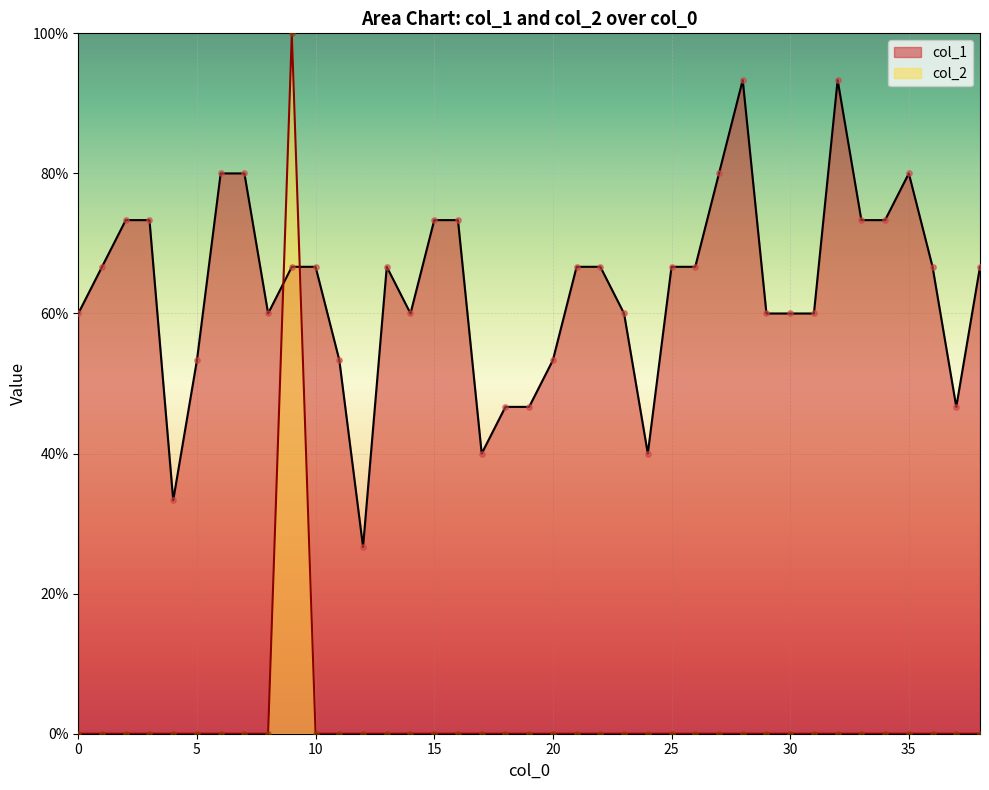

Is the value of col_2 at 4 greater than the value of col_1 at 22?

No